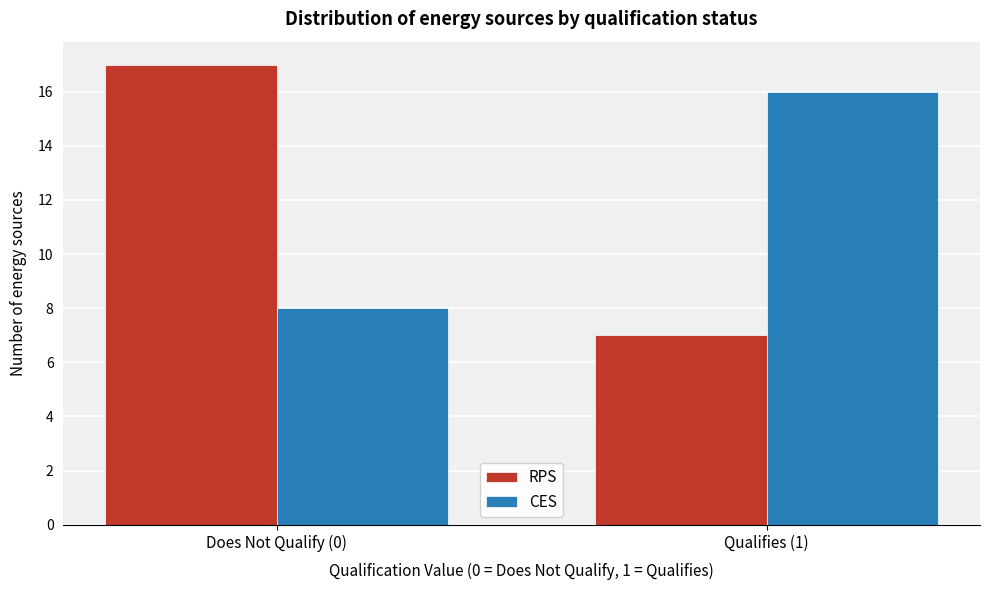

Reading right to left, what are all the values shown in this chart?

RPS: Qualifies (1)=7	Does Not Qualify (0)=17
CES: Qualifies (1)=16	Does Not Qualify (0)=8